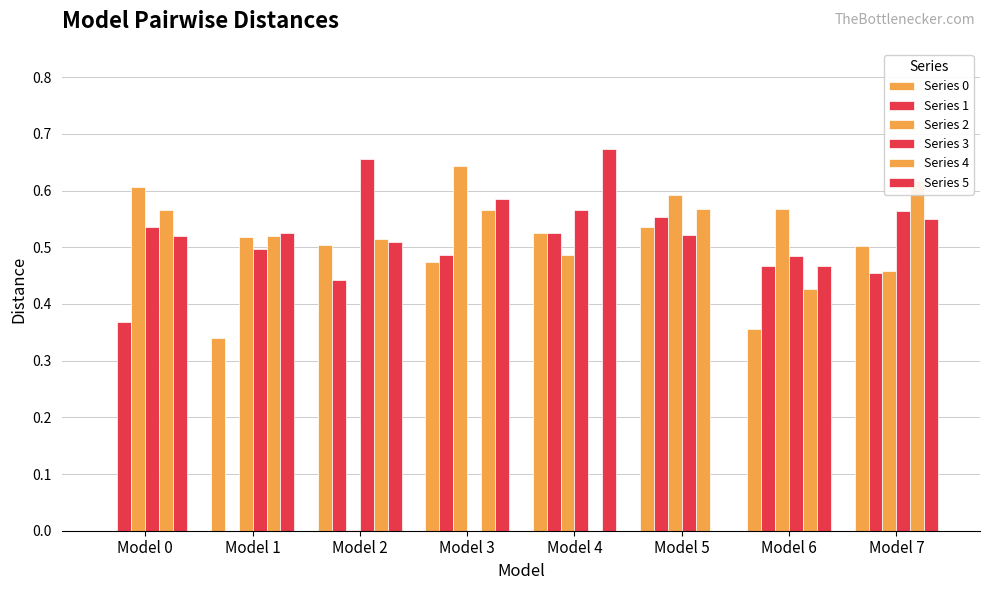

What are all the series names shown in the legend?

Series 0, Series 1, Series 2, Series 3, Series 4, Series 5